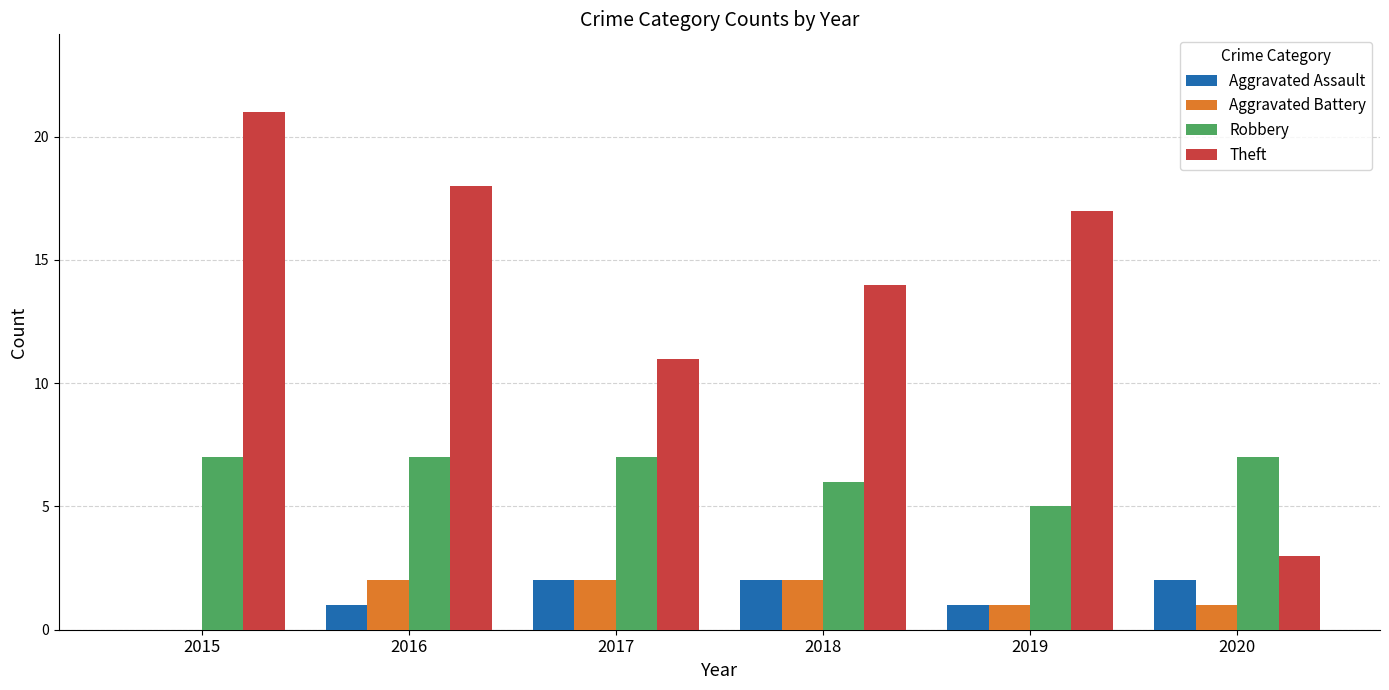

Which series changed the most between 2017 and 2018?

Theft